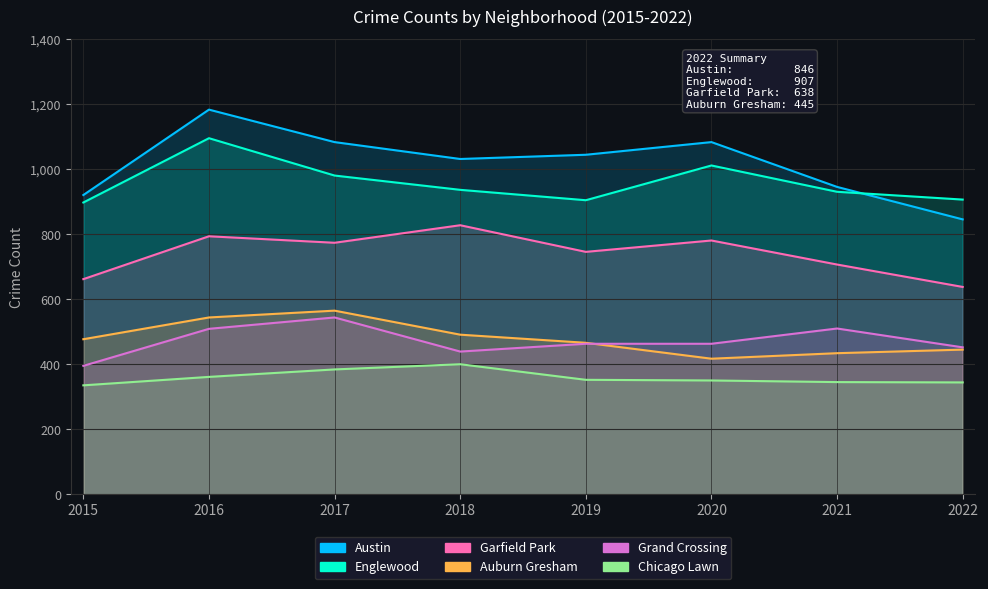

Is it true that Austin equals 1032 at 2018?

True